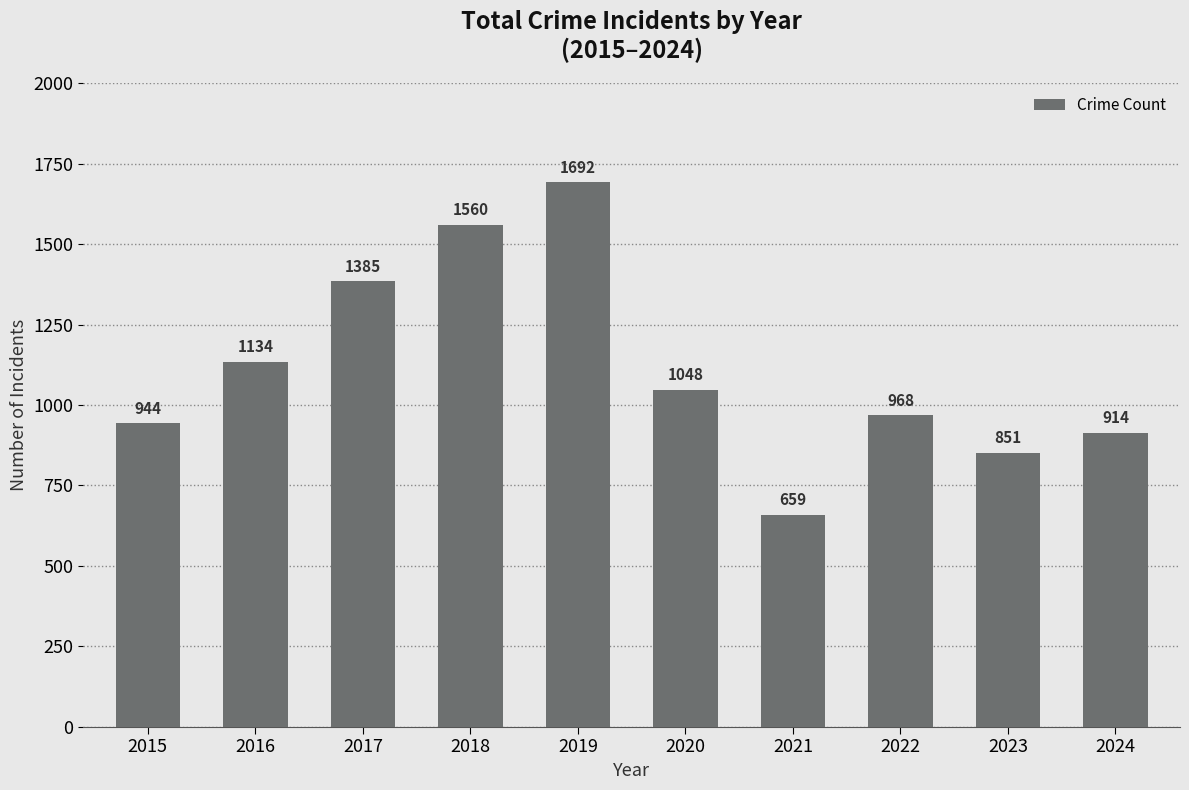

Which has a higher value, 2021 or 2018?

2018